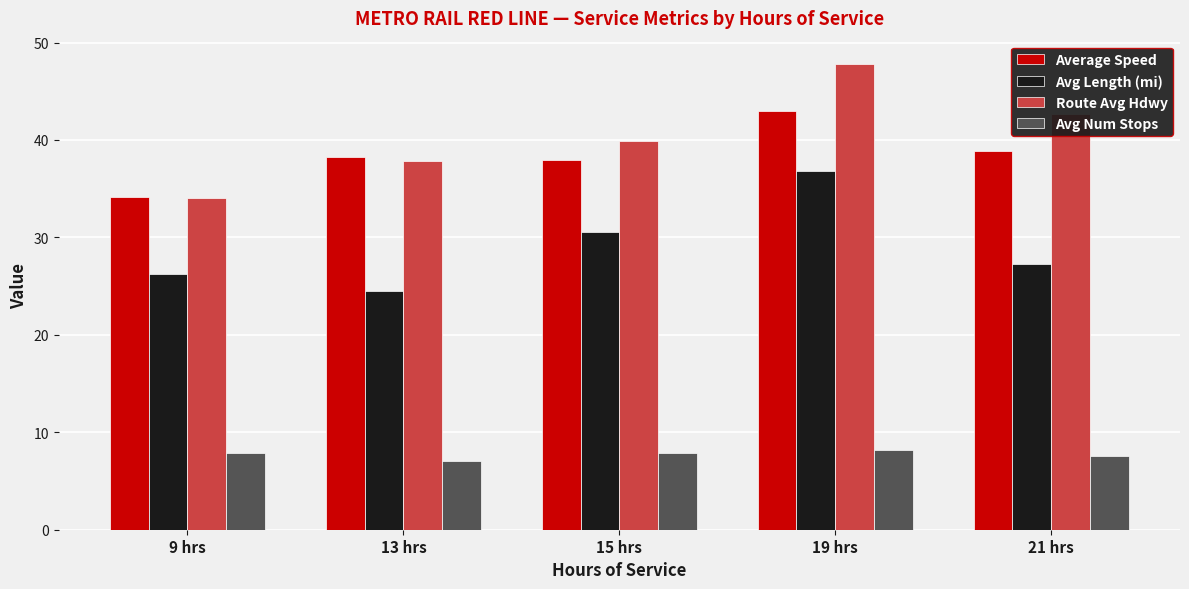

How many bars are there in total?

20